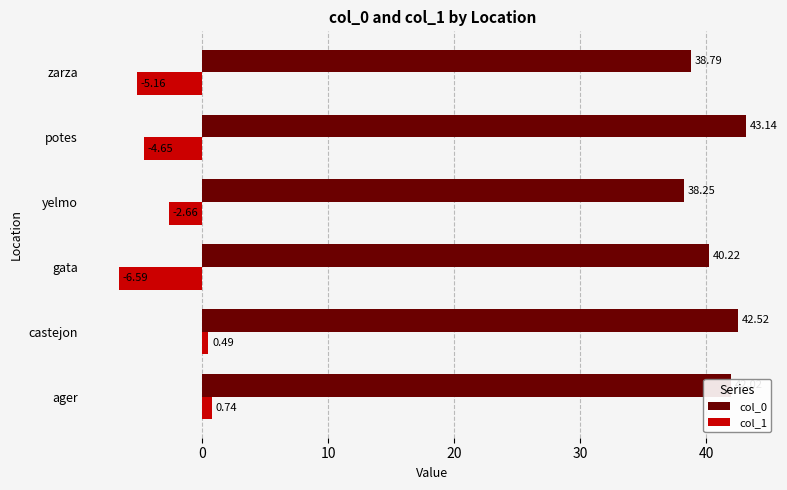

What is the total value across all series at ager?

42.8